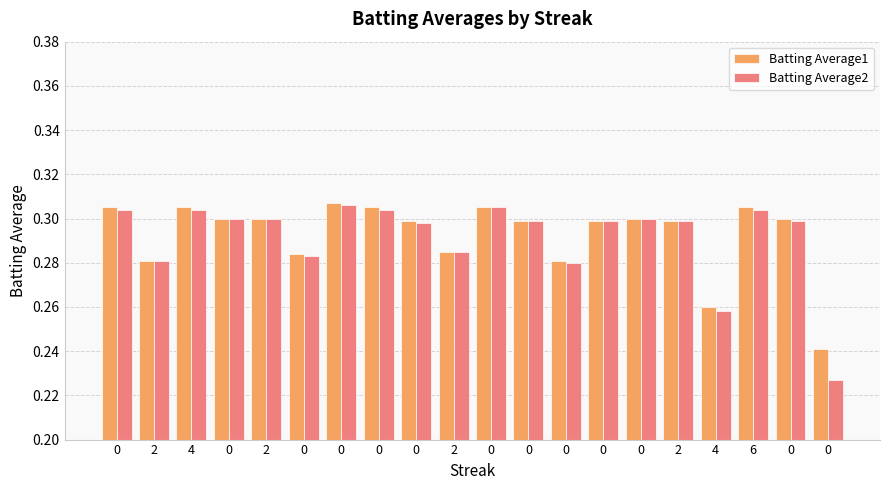

How many distinct data groups are displayed?

2